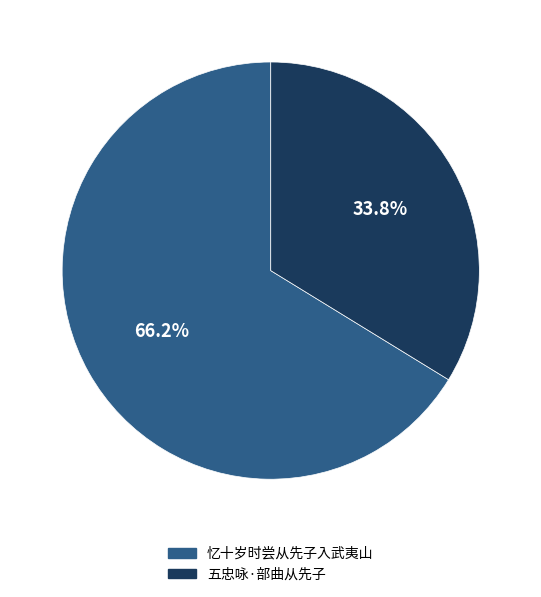

The 五忠咏·部曲从先子 slice represents 43% of the pie. True or false?

False